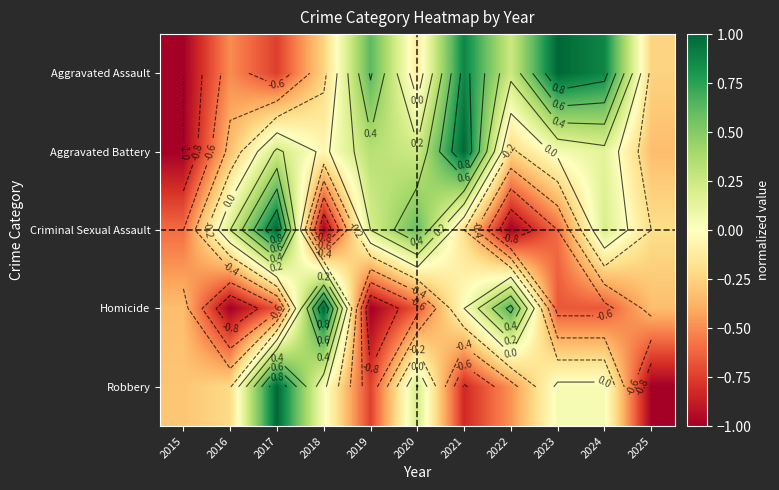

List the series in order of their overall mean, highest first.

Aggravated Assault, Aggravated Battery, Criminal Sexual Assault, Robbery, Homicide